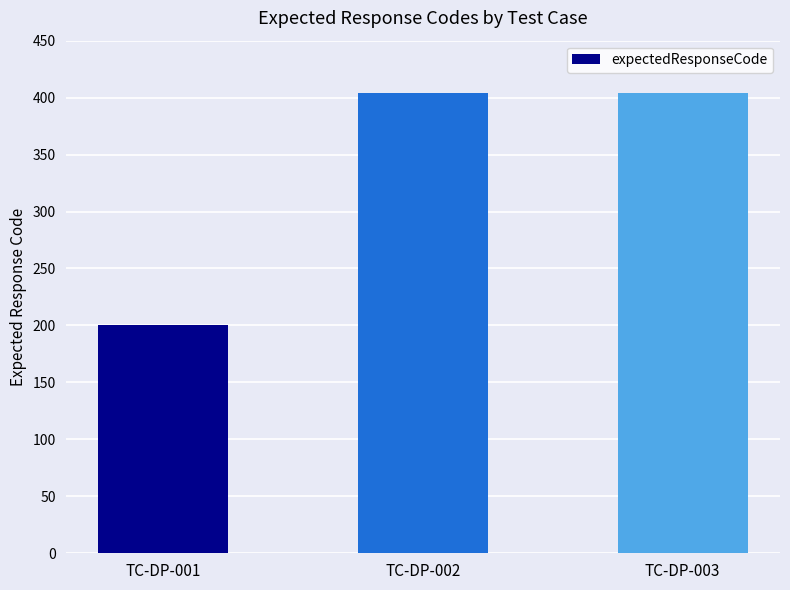

Count the values in the range 200 to 404.

3